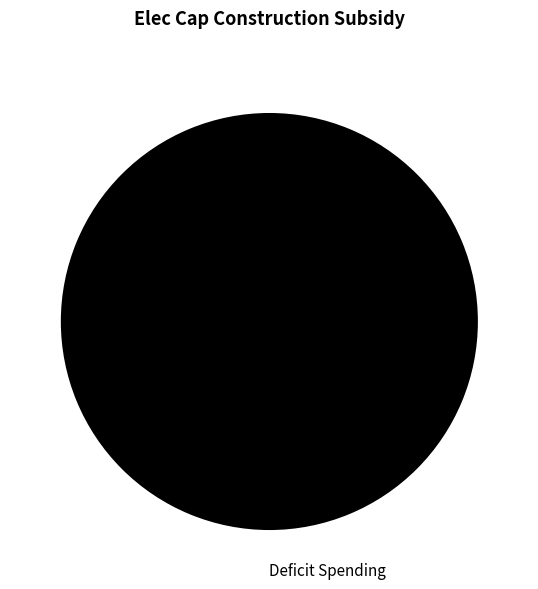

True or false: Deficit Spending accounts for 100% of the total.

True